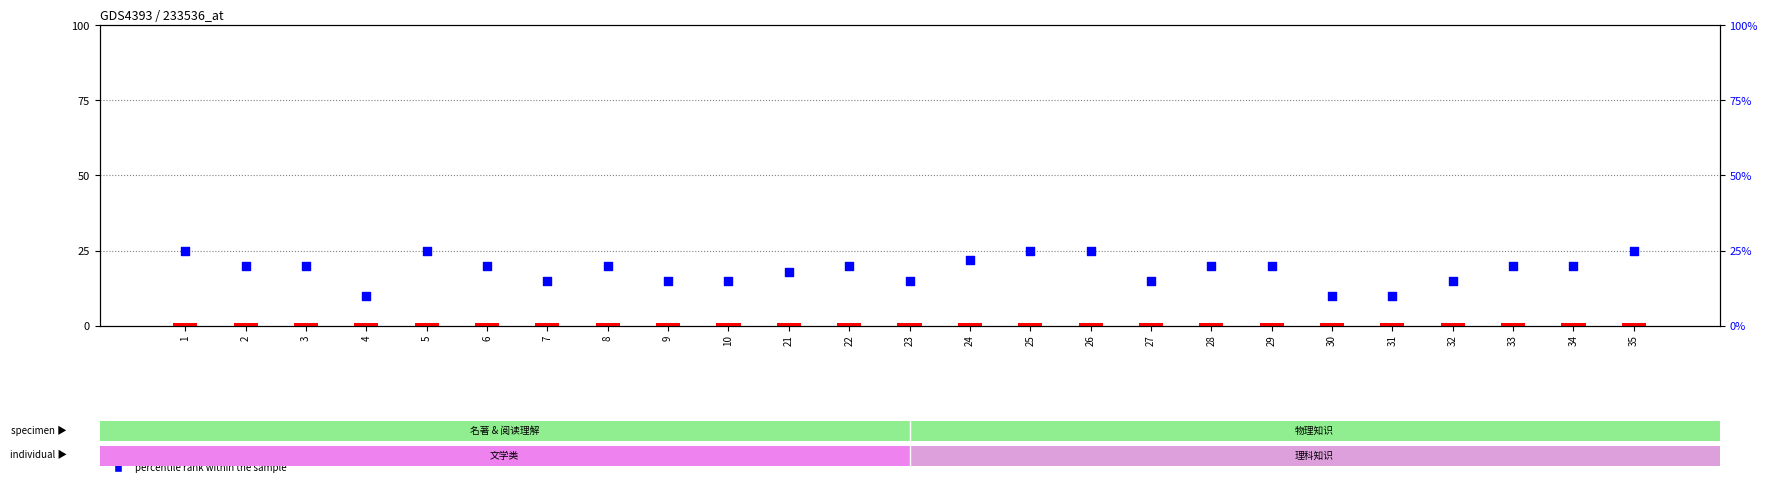

Which series has the largest total across all categories?

percentile rank within the sample